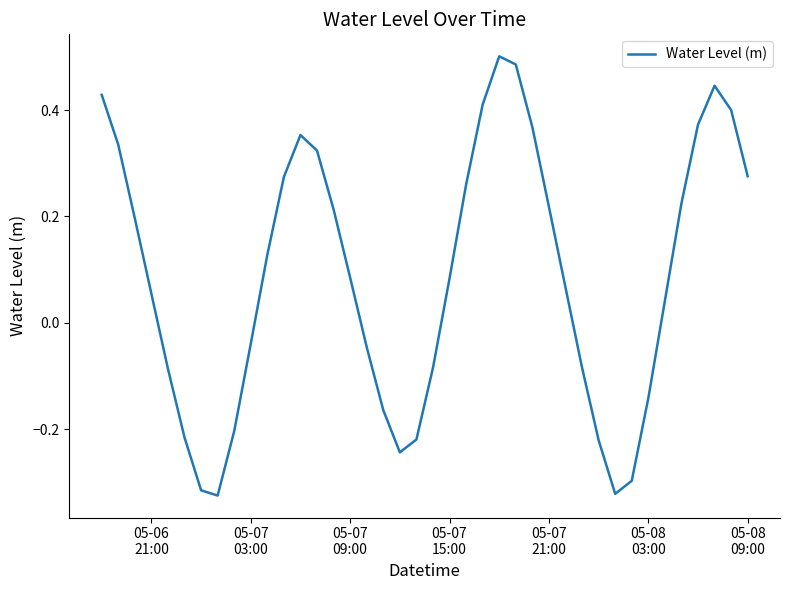

What is the difference between the maximum and minimum values?

0.8